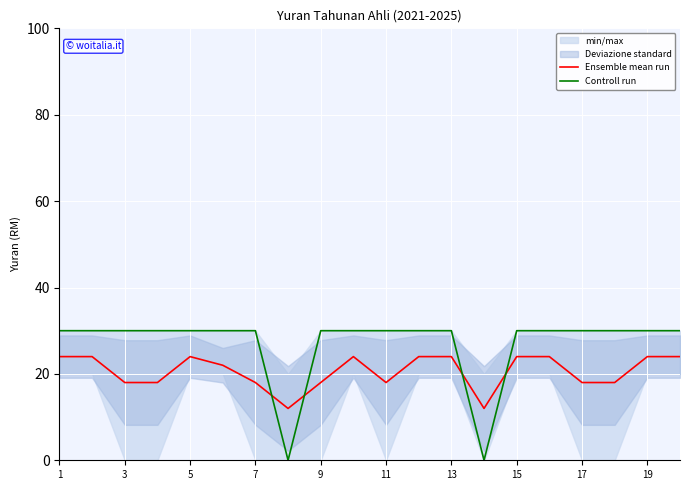

The Ensemble mean run series shows 18 at 17. True or false?

True